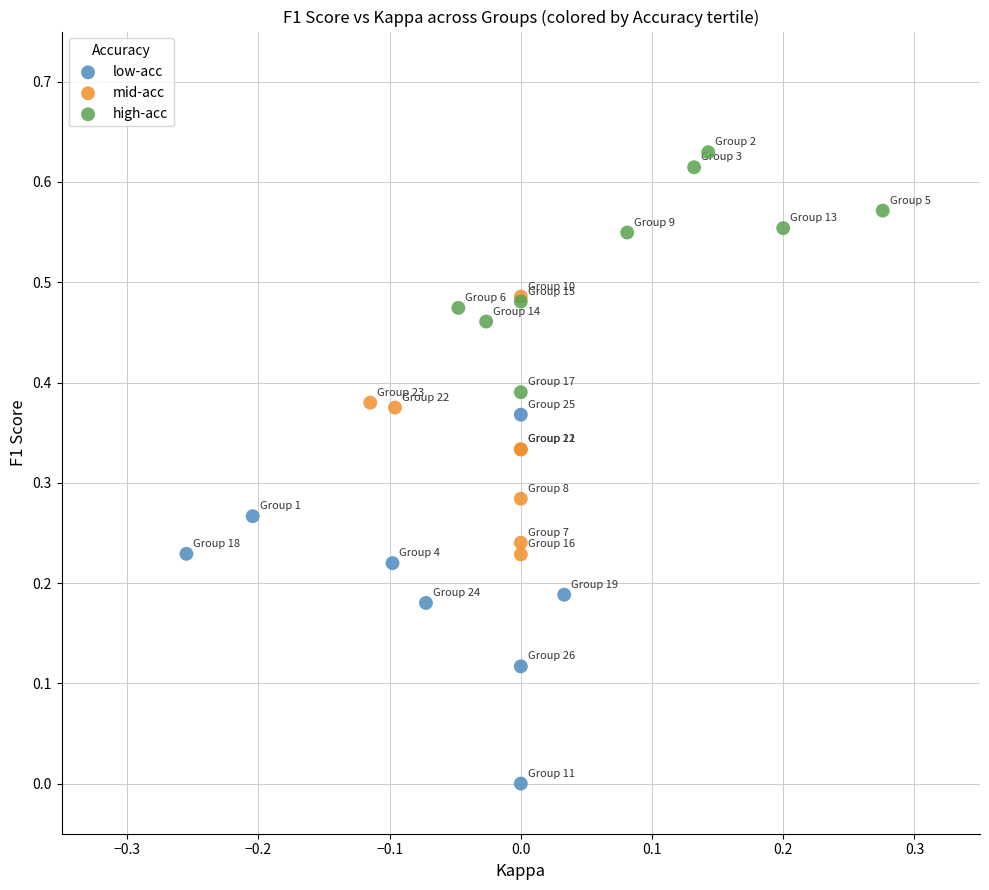

Which series contains the lowest Y value?

low-acc